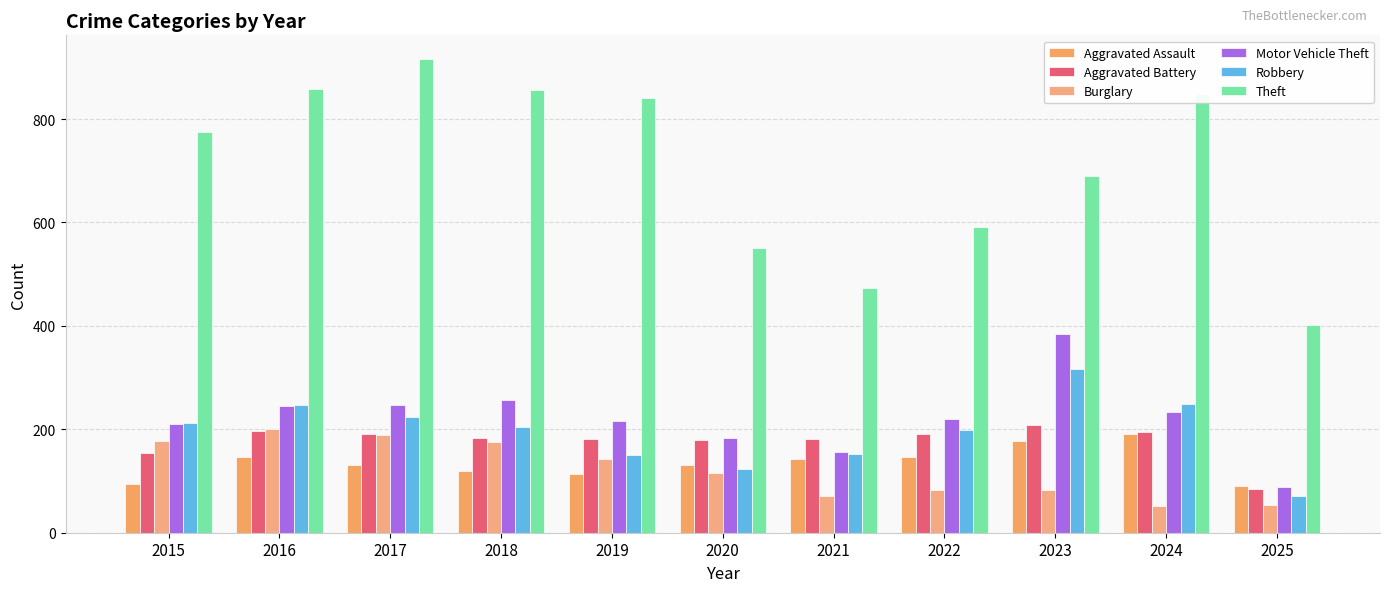

Reading left to right, extract all data points from this chart.

Aggravated Assault: 95	146	131	119	113	131	142	146	177	191	91
Aggravated Battery: 154	196	191	183	182	180	182	190	209	194	85
Burglary: 178	201	189	176	143	115	71	82	82	52	54
Motor Vehicle Theft: 211	245	247	256	216	184	156	219	384	234	88
Robbery: 212	247	224	204	150	124	153	198	316	248	71
Theft: 774	858	916	856	841	550	474	592	689	849	402